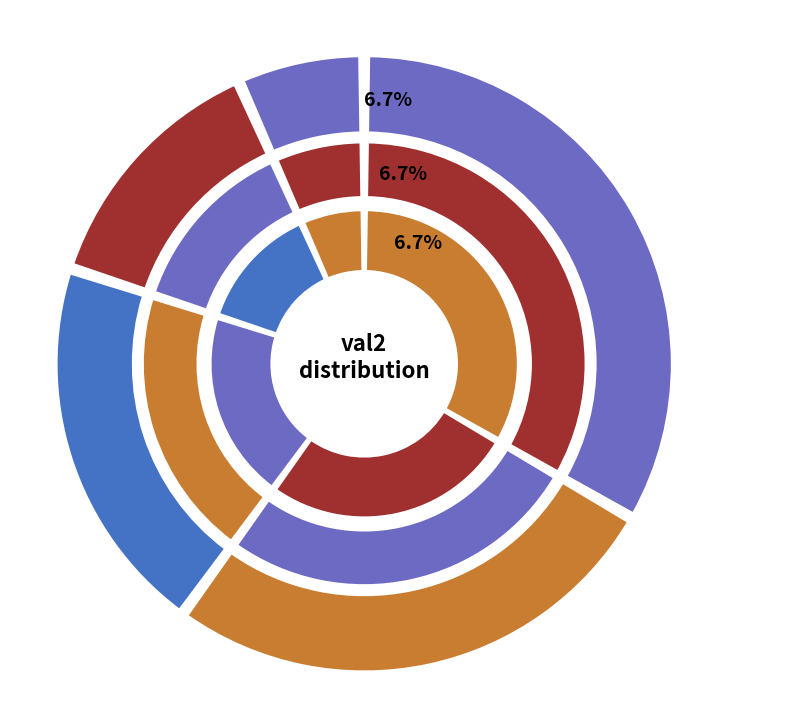

True or false: 102 accounts for 33% of the total.

False